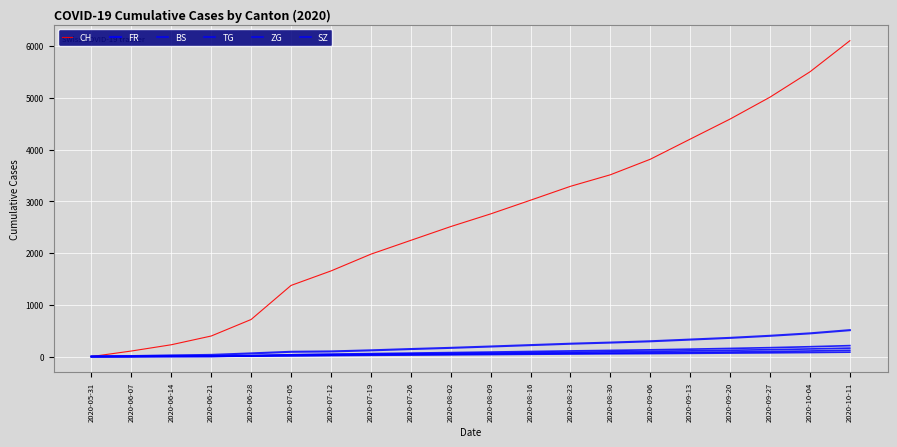

Reading left to right, transcribe all the data shown in this chart.

CH: 0	107	228	397	716	1374	1654	1978	2245	2511	2756	3021	3289	3512	3812	4201	4589	5012	5501	6102
FR: 0	9	22	32	61	92	99	120	145	168	194	221	248	270	295	328	361	401	448	510
BS: 0	4	5	7	7	12	18	24	29	33	38	44	49	53	57	62	67	72	78	85
TG: 0	0	1	2	11	21	27	33	39	45	50	56	62	67	73	80	88	97	108	121
ZG: 0	0	9	13	19	33	39	46	53	60	67	75	83	91	100	110	121	133	147	163
SZ: 0	0	1	2	16	35	46	57	67	77	87	98	109	119	130	143	157	172	190	211